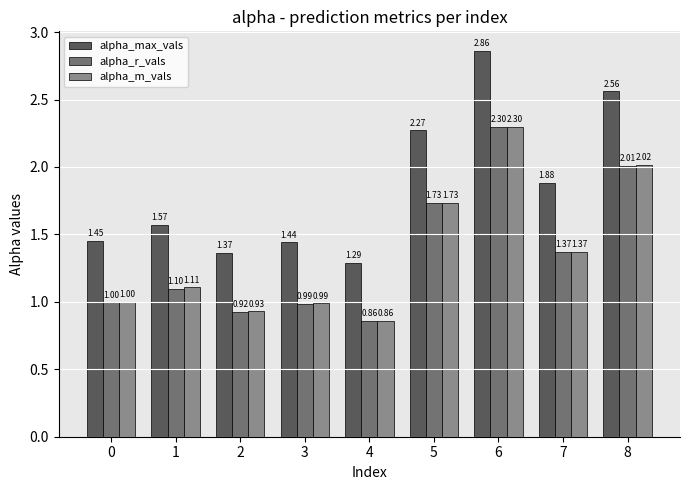

The alpha_r_vals series shows 1.3 at 2. True or false?

False